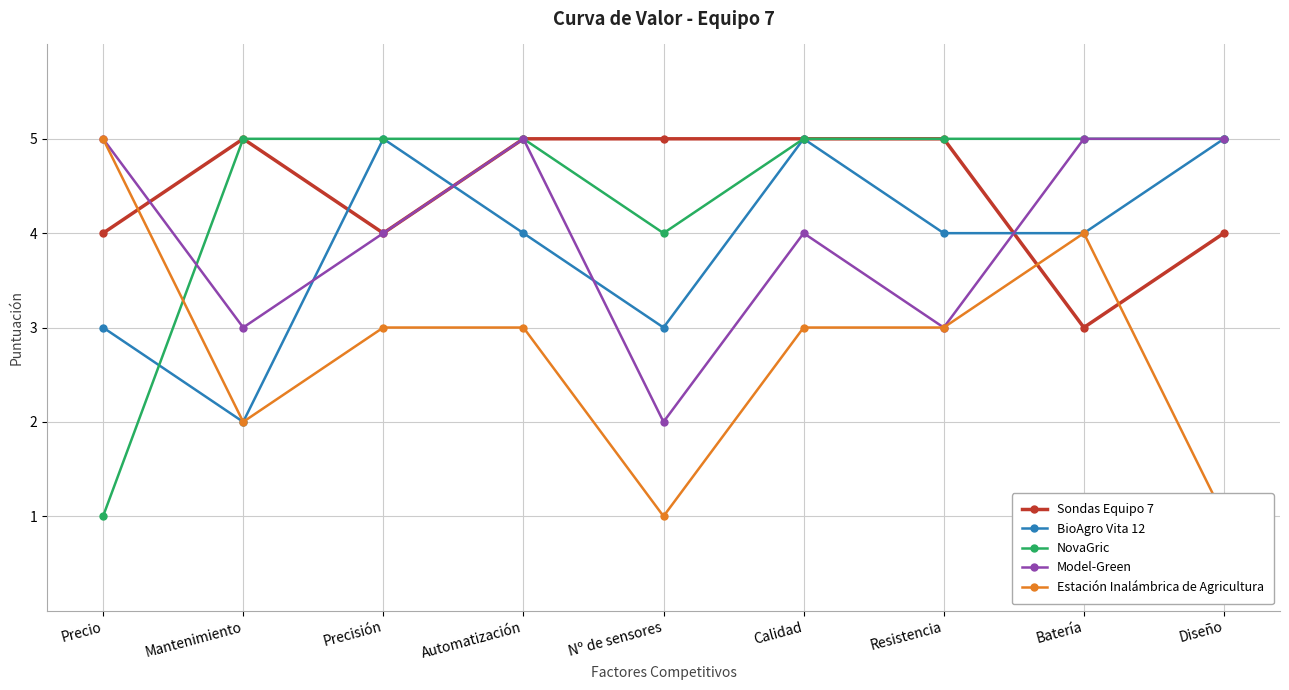

The Model-Green series shows 5 at Precio. True or false?

True